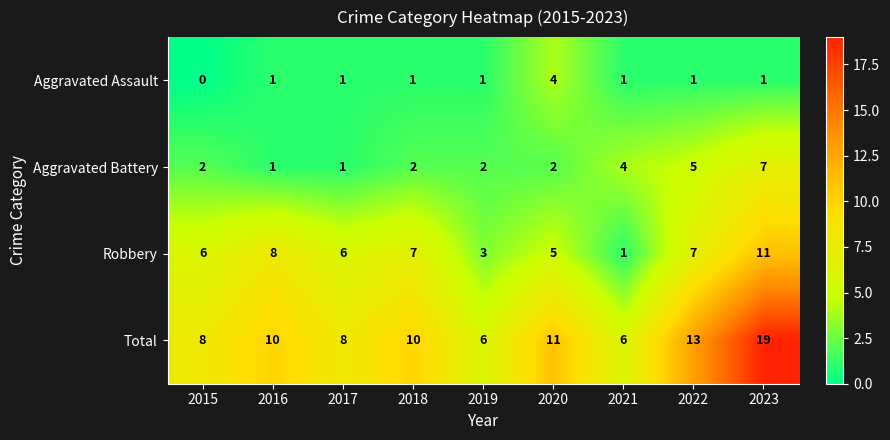

Which series has the largest total across all categories?

Total